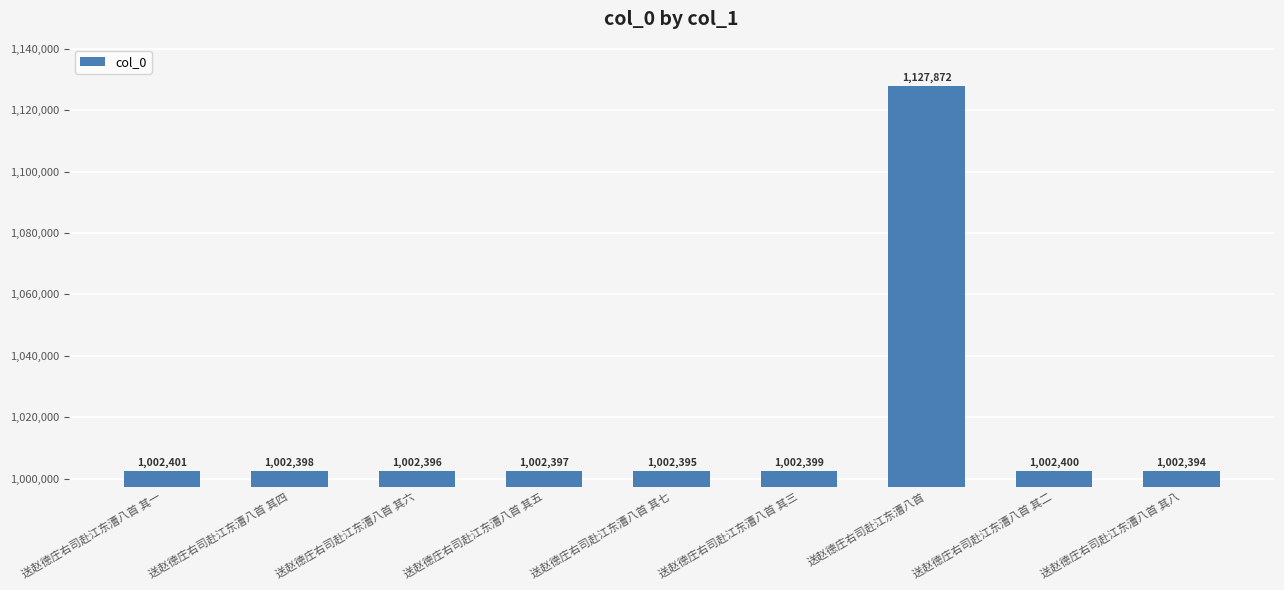

What is the average value?

1016339